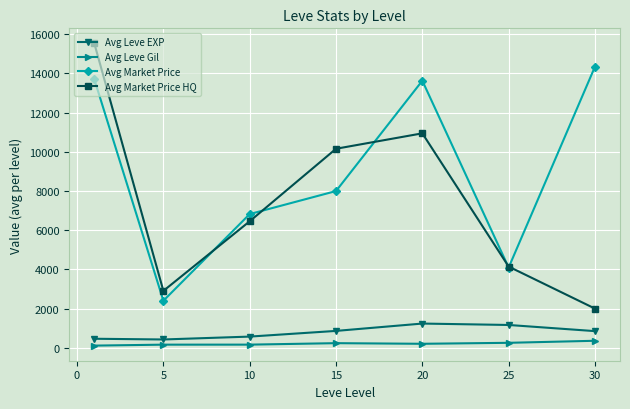

What is the difference between the maximum and second lowest values in the Avg Market Price HQ series?

12621